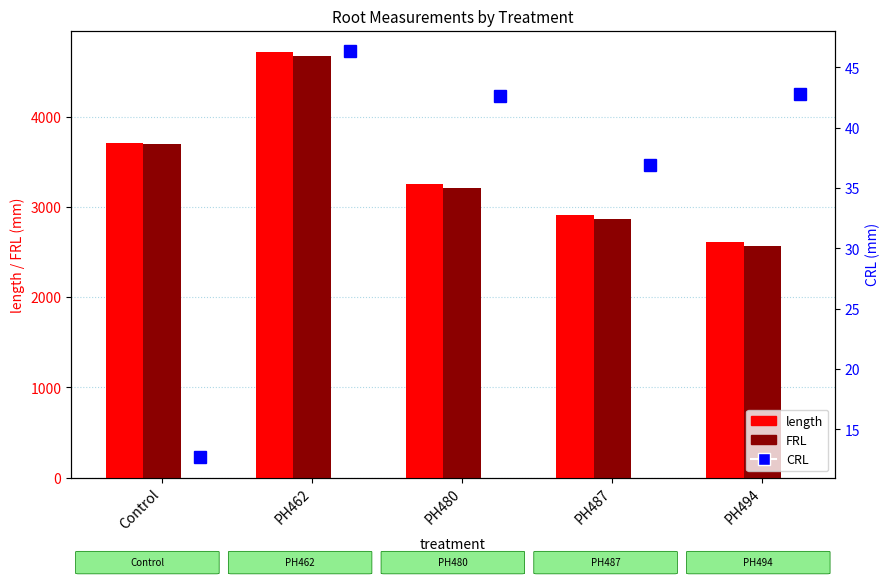

Which series changed the most between Control and PH462?

length